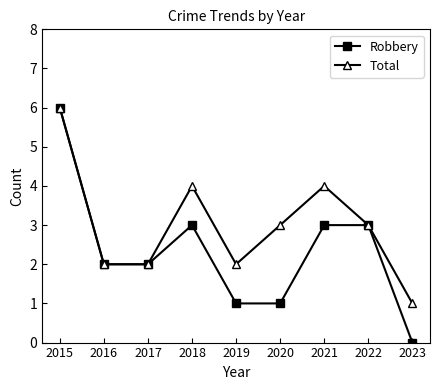

Which category has the highest value across all series?

2015